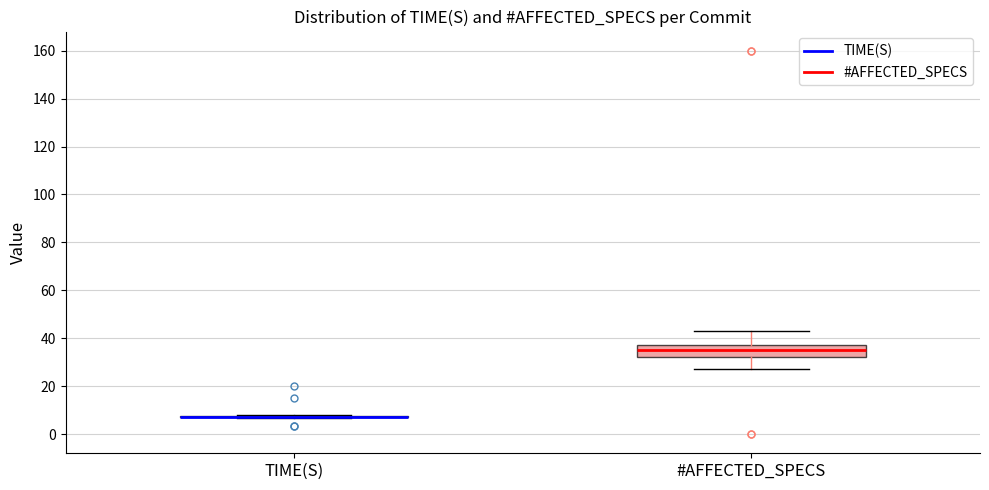

Reading left to right, transcribe this box plot: for each box, give where its median line is, the range the box spans, and where its two whiskers end, as read against the y-axis. The values are not printed on the chart, so give them approximately, as read against the axis.

TIME(S): box collapsed to a line at 8, whiskers 6 to 8
#AFFECTED_SPECS: median 36, box 32 to 38, whiskers 28 to 44